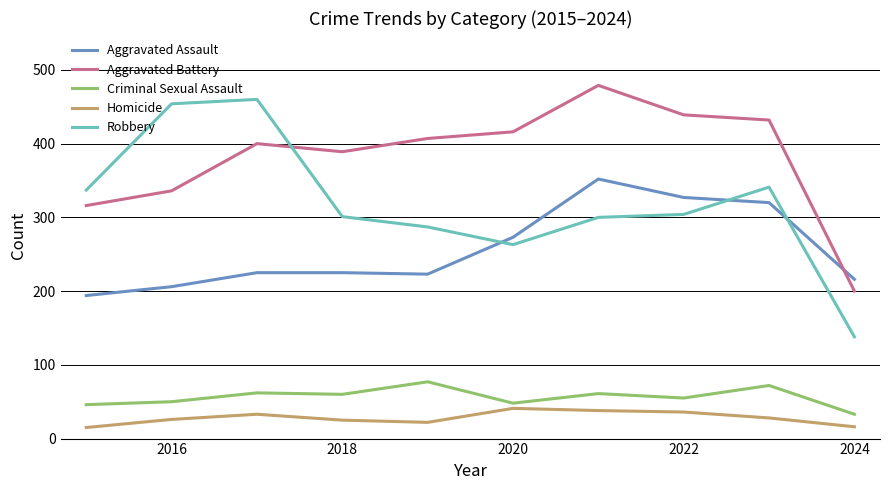

Count the number of data series in this chart.

5